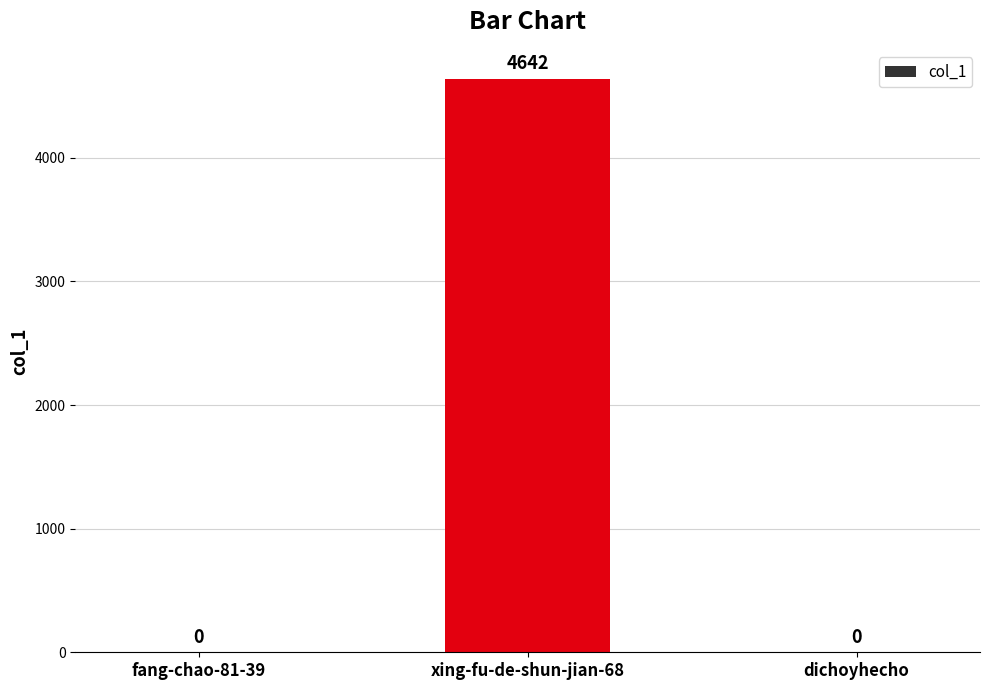

What is the maximum value shown in the chart?

4642